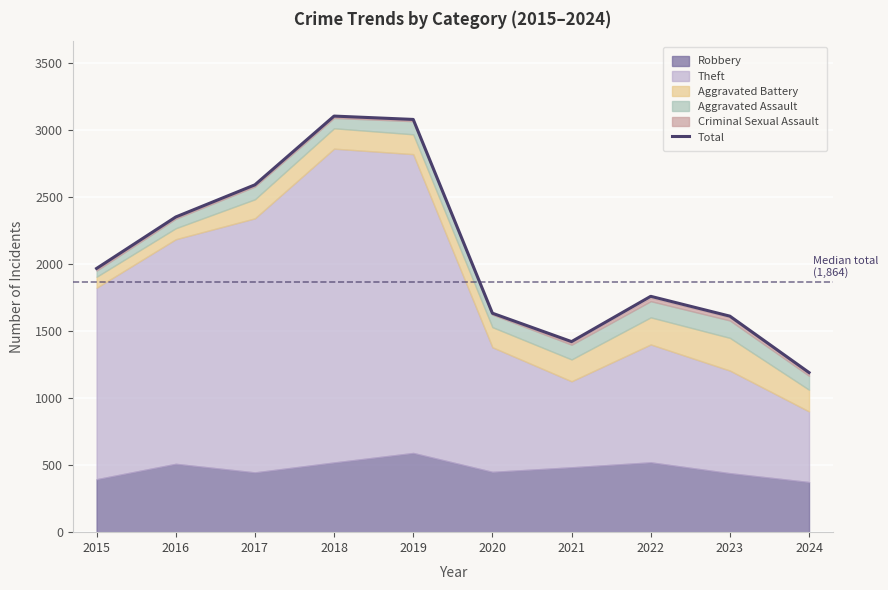

How many data points are above 1968?

4